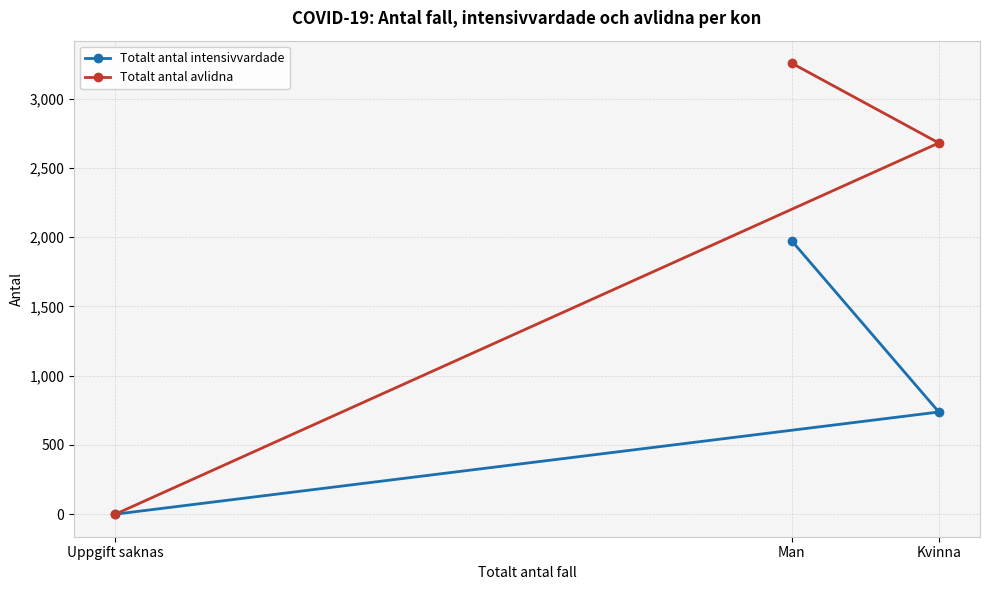

What is the difference between the maximum and minimum values in the Totalt antal intensivvardade series?

1974